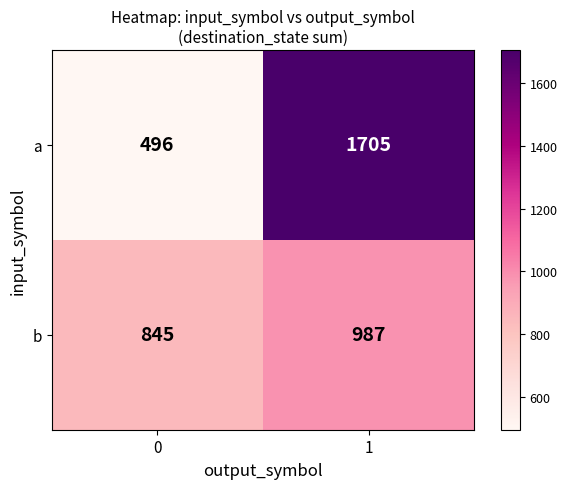

What is the maximum value shown in the chart?

1705